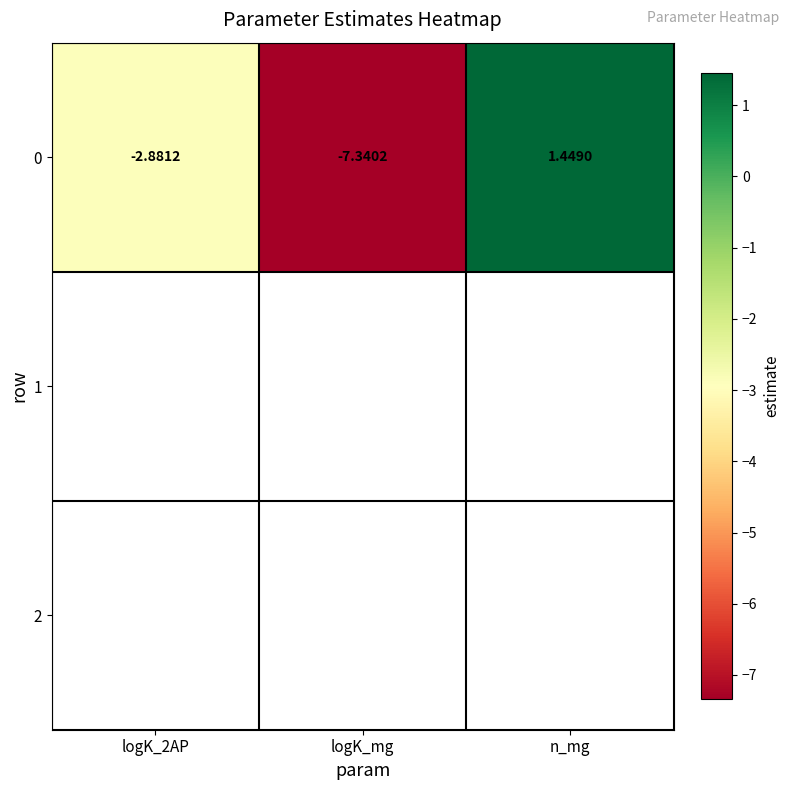

What is the difference between the second highest and minimum values?

4.5